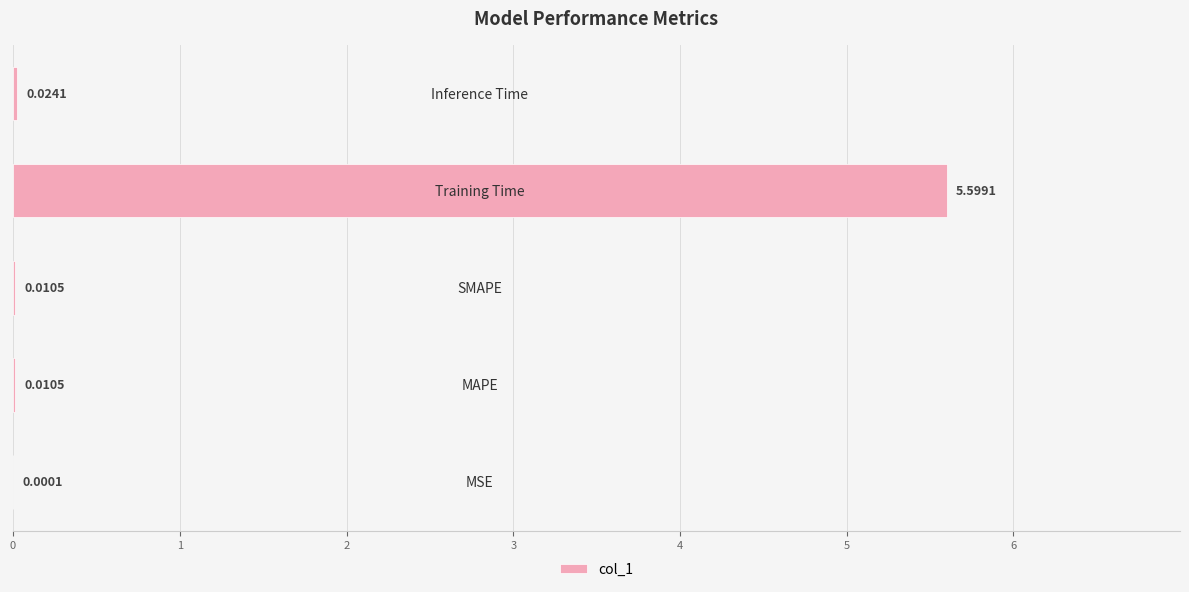

What is the sum of all values?

5.6